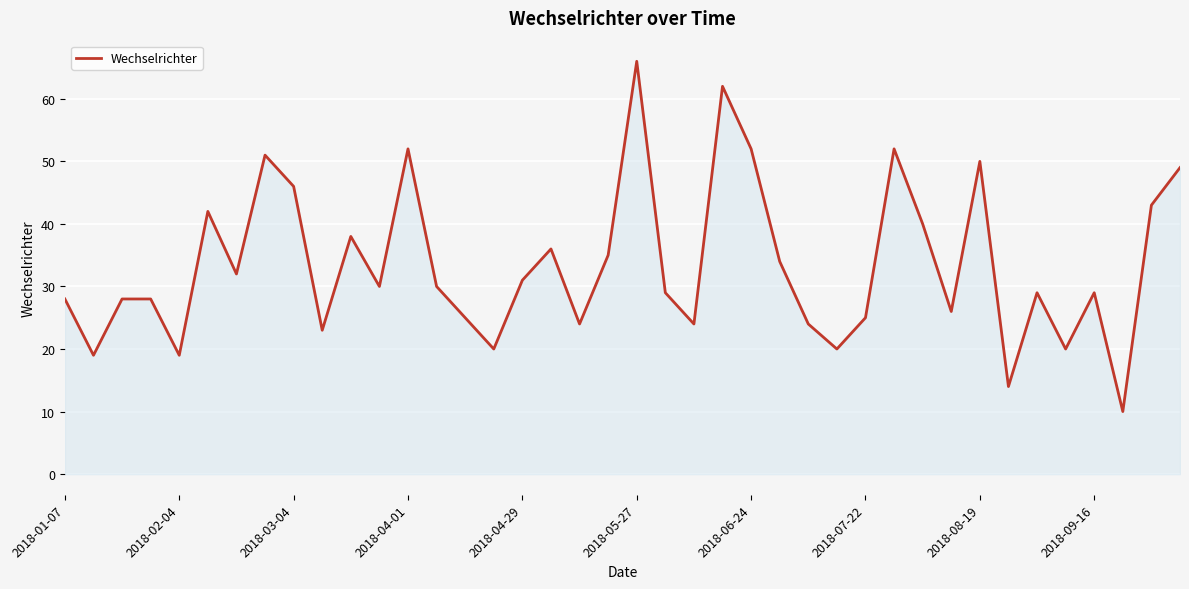

What is the minimum value shown in the chart?

10